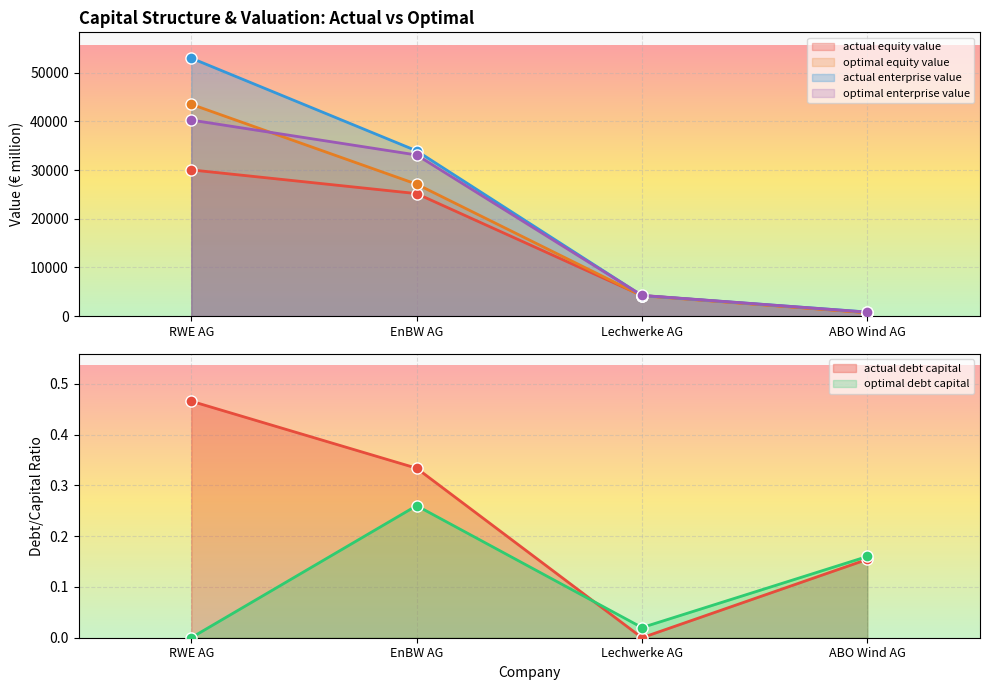

Is it true that actual_enterprise_value equals 853.4 at ABO Wind AG?

True